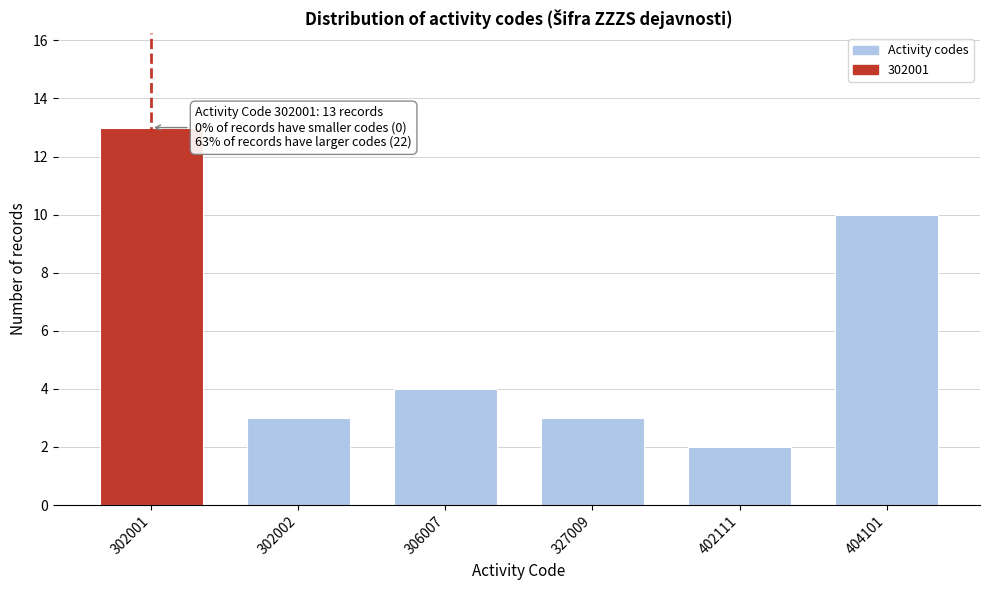

Reading left to right, what are all the values shown in this chart?

13	3	4	3	2	10